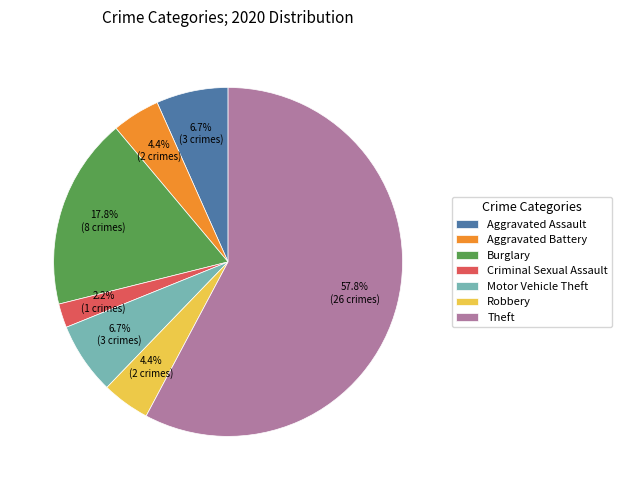

Count the number of slices in the pie.

7